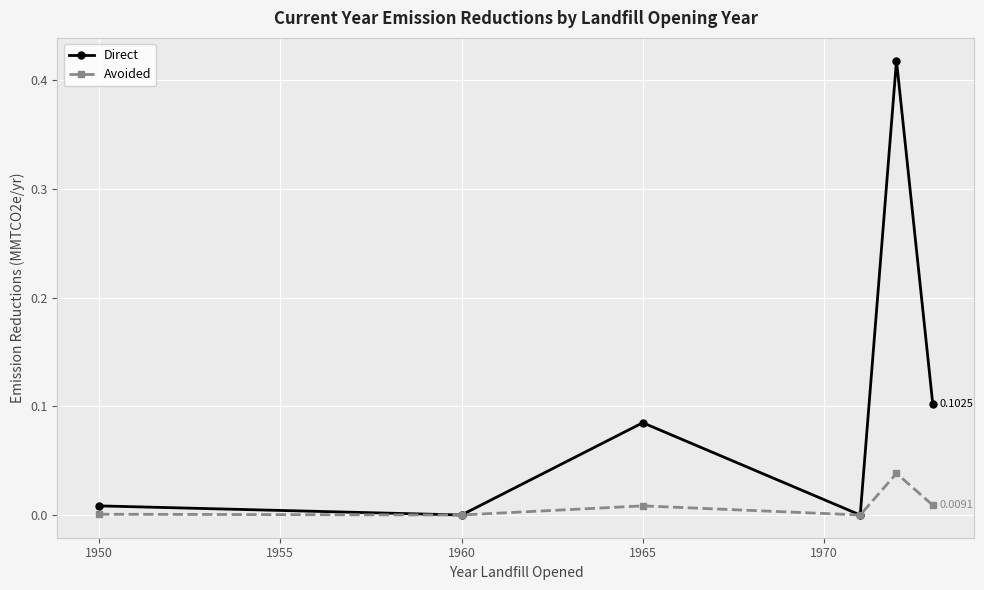

What are all the series names shown in the legend?

Direct, Avoided